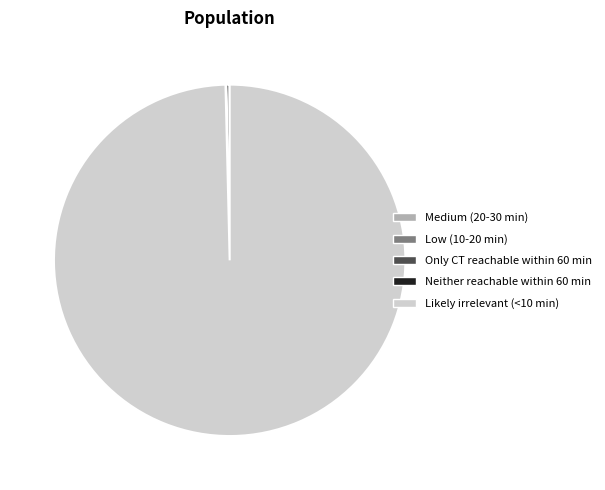

What is the largest slice in the pie chart?

Likely irrelevant (<10 min)